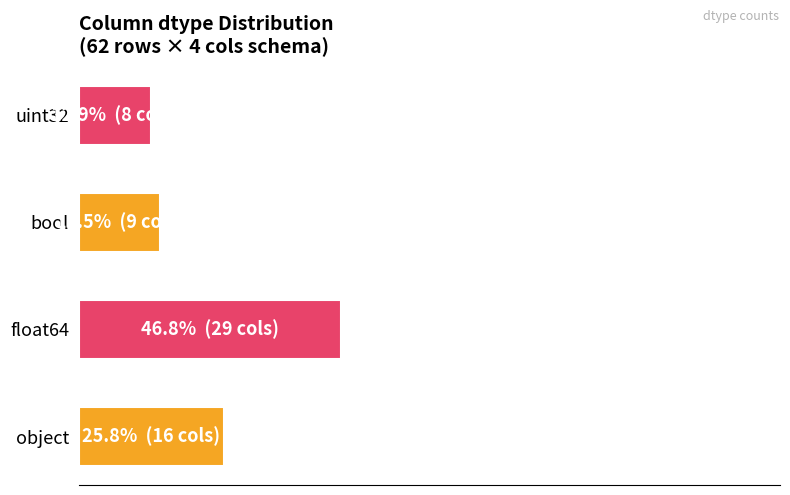

Does the chart contain any negative values?

No